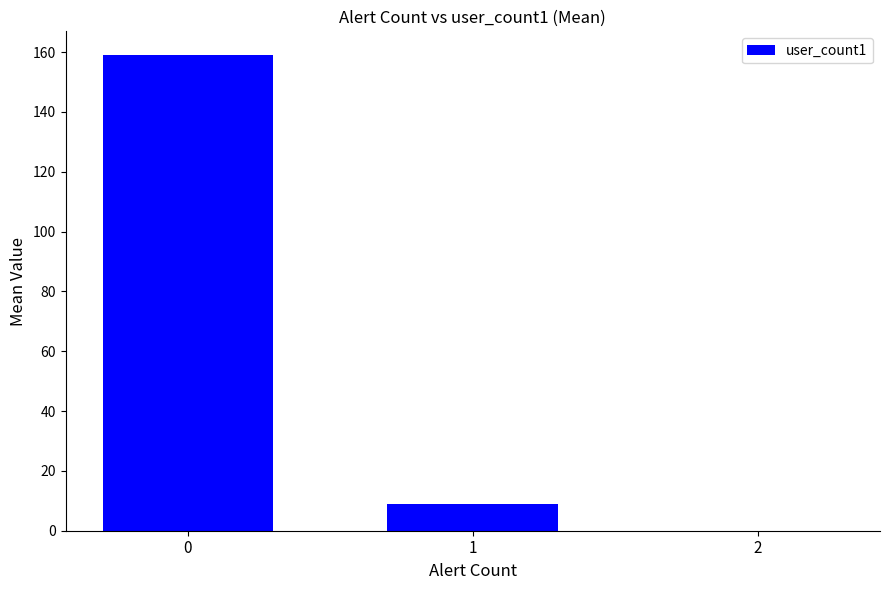

Is it true that the value at 2 is 0?

True